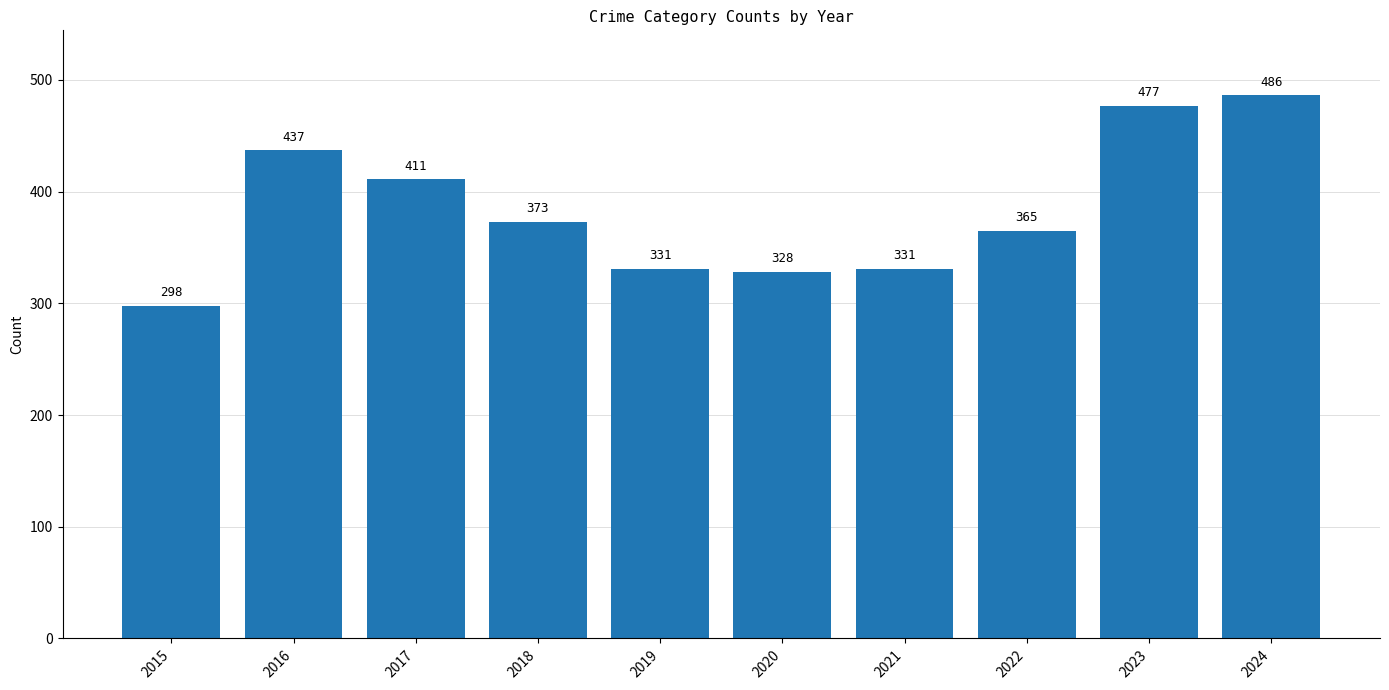

Reading left to right, what are all the values shown in this chart?

298	437	411	373	331	328	331	365	477	486